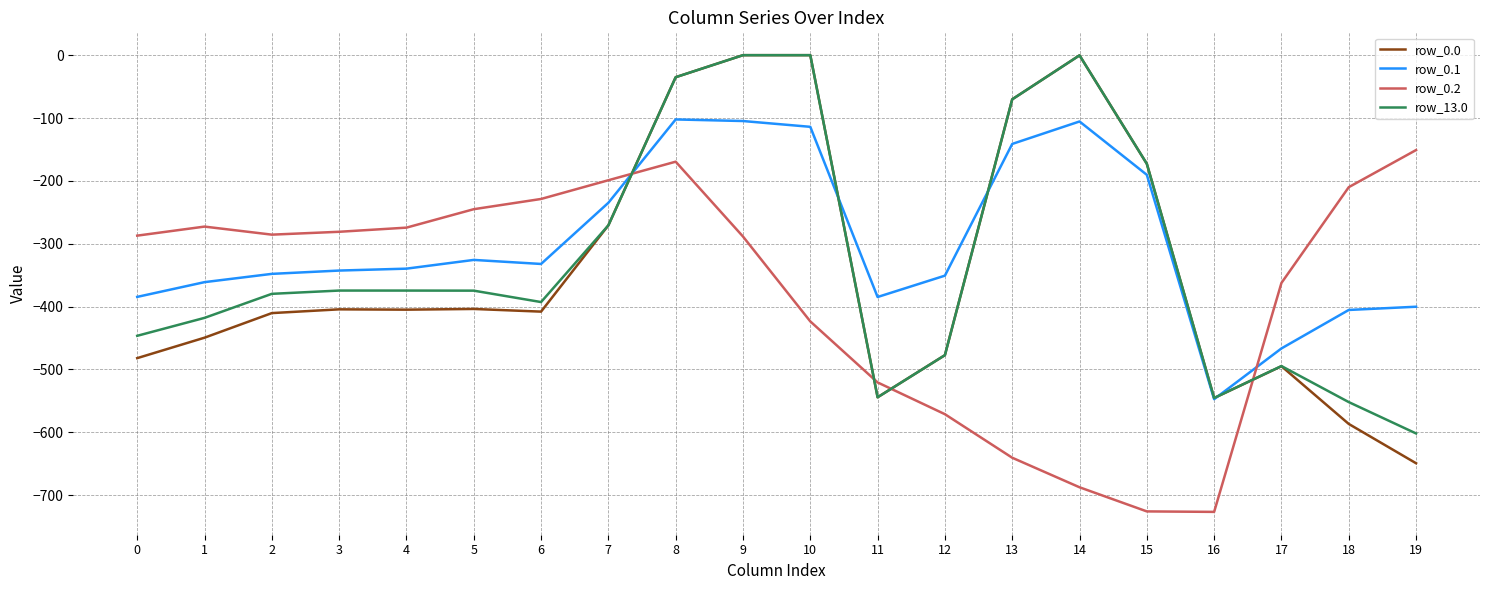

Is the value of row_0.1 at 6 greater than the value of row_0.0 at 16?

Yes